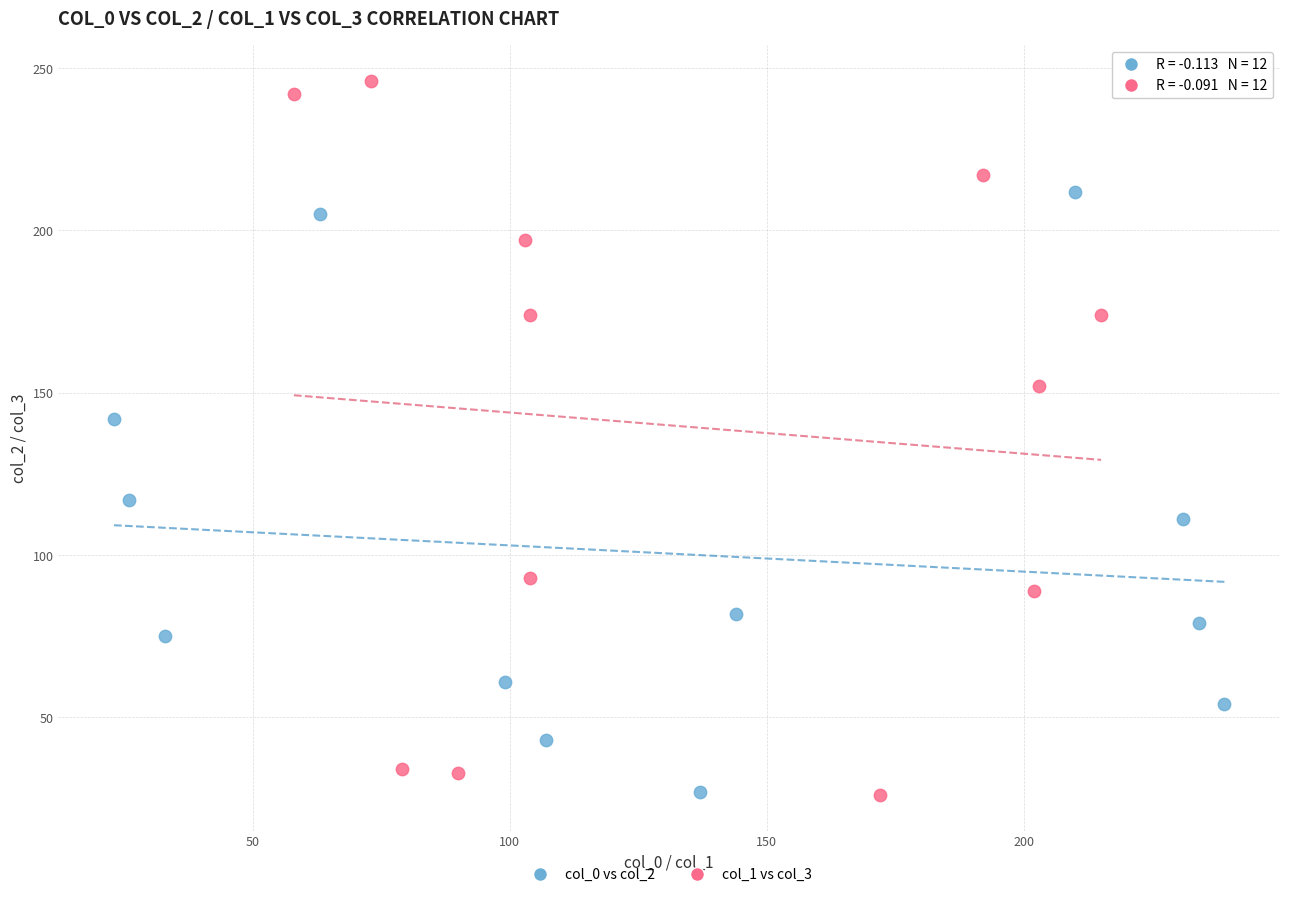

Which series has the widest spread of Y values?

col_1 vs col_3